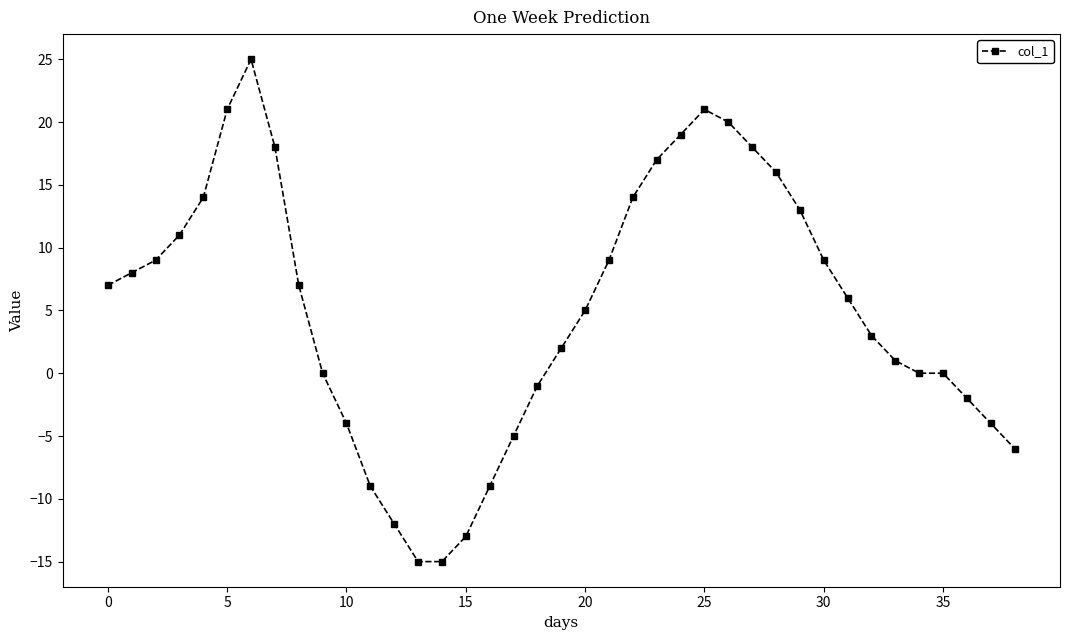

Does the chart display data point markers on the line(s)?

Yes